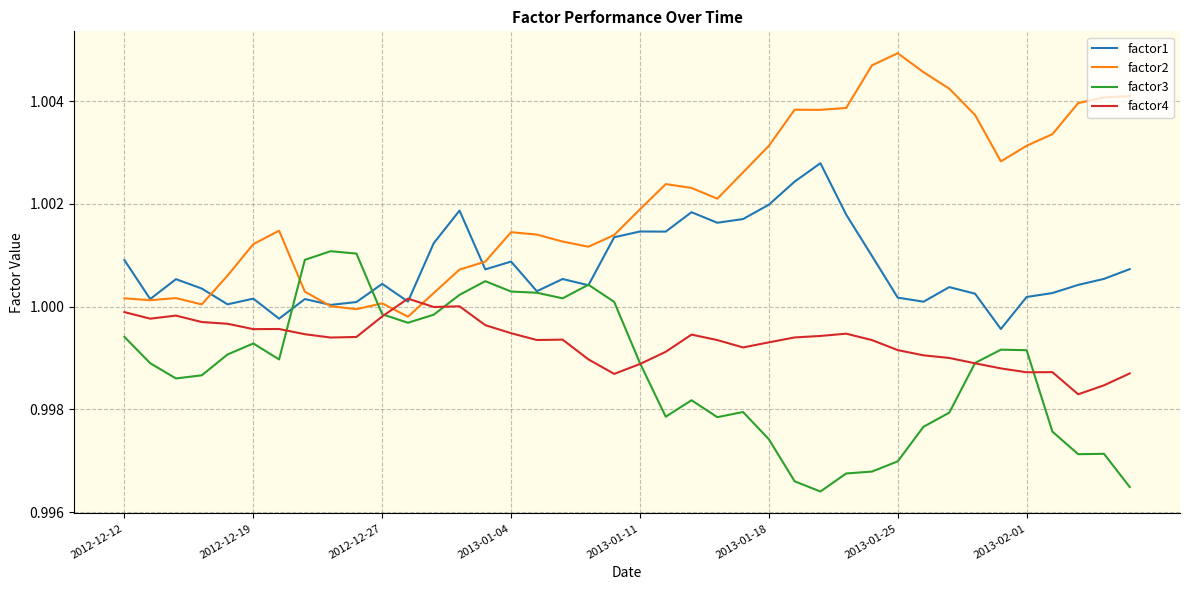

List the series in order of their peak value, highest first.

factor2, factor1, factor3, factor4